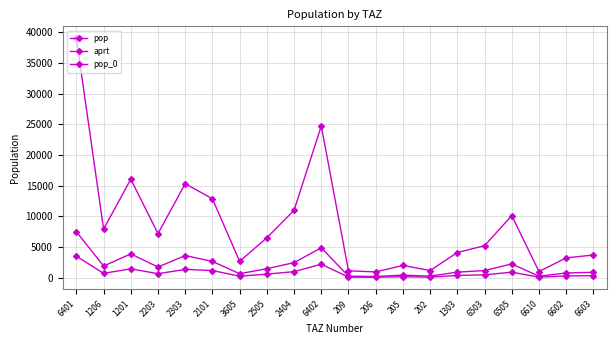

What is the value of the aprt point at the 12th from the left?

200.4